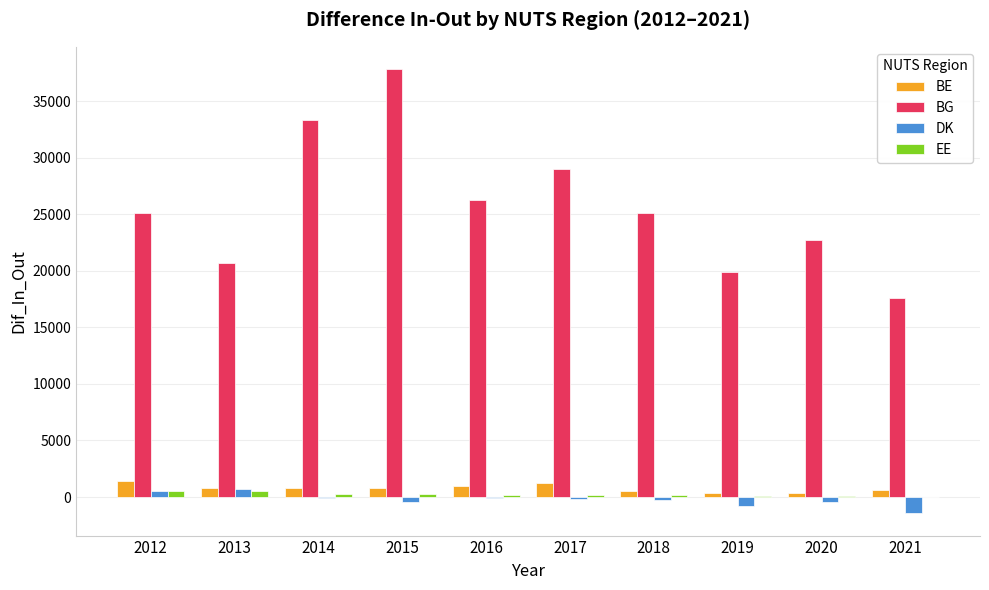

At which category is the sum across all series the highest?

2015